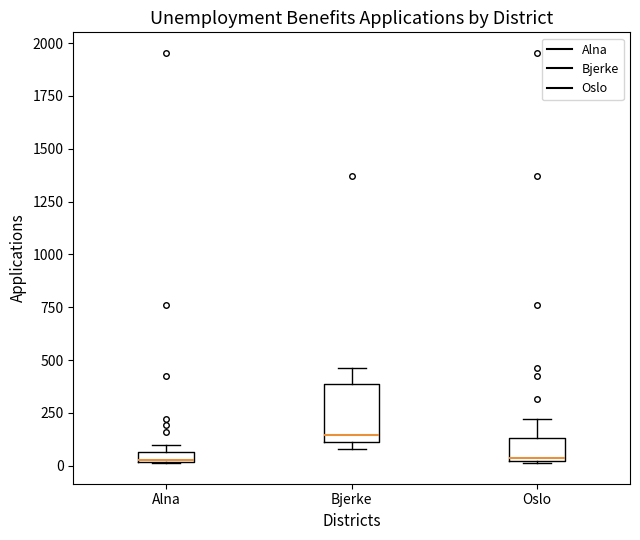

Where is the lower edge of the box for Alna on the y-axis? The values are not printed on the chart, so give them approximately, as read against the axis.

0